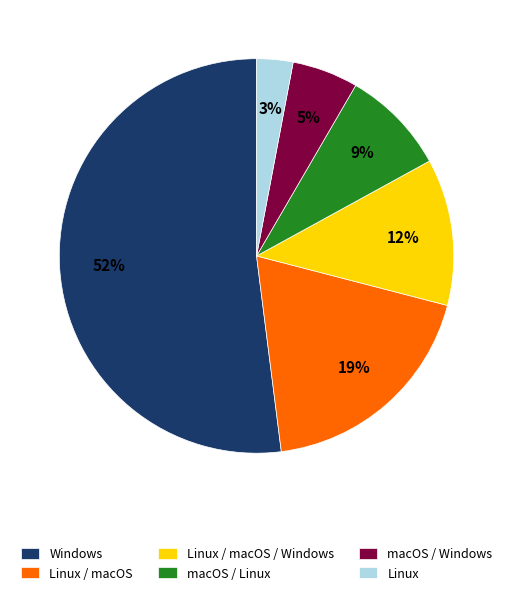

How many slices are in this pie chart?

6